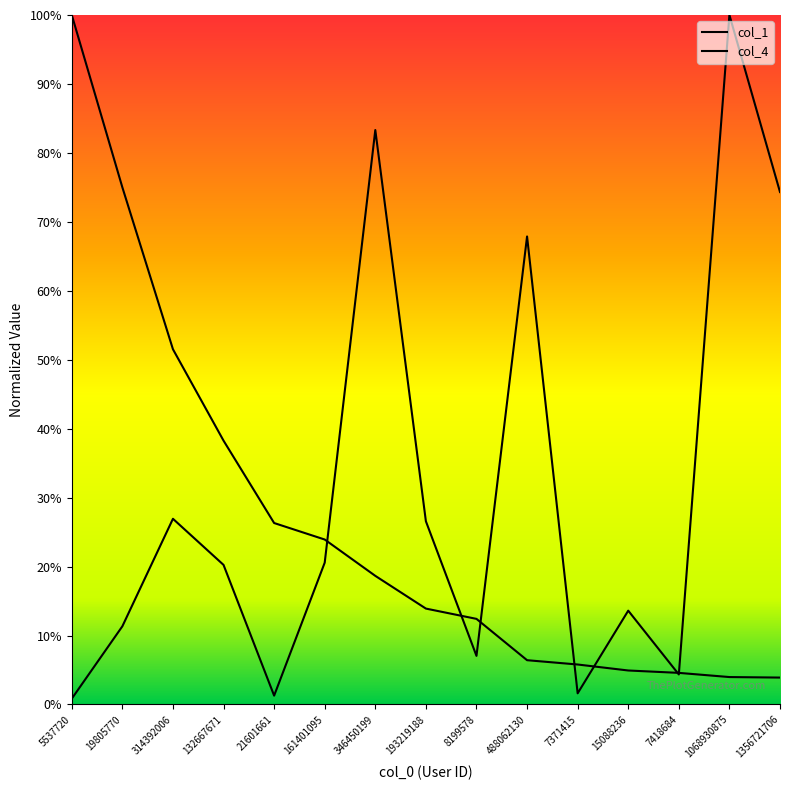

Is this an area chart (filled region under the line)?

No